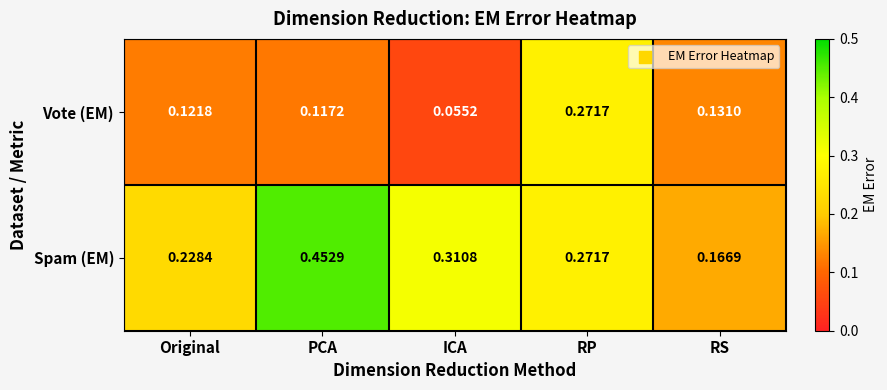

Which category has the highest value across all series?

PCA